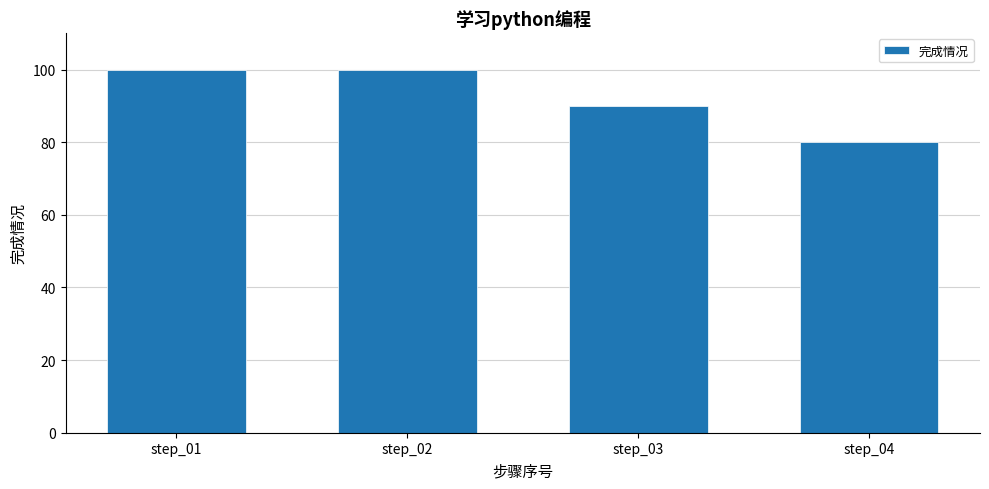

Does the chart contain stacked bars?

No